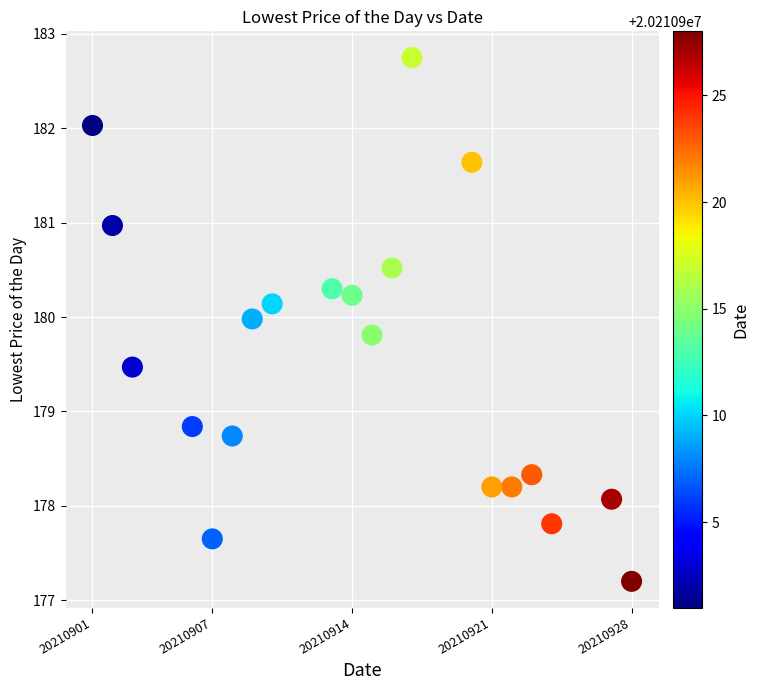

What Y value in the scatter plot is closest to 179?

178.8